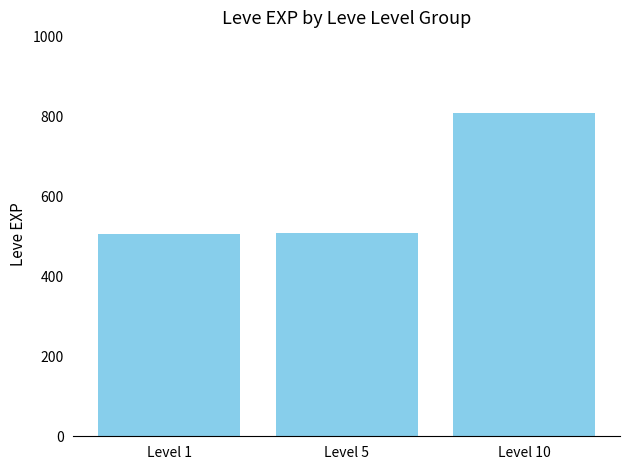

What is the difference between the values at Level 5 and Level 10?

300.0